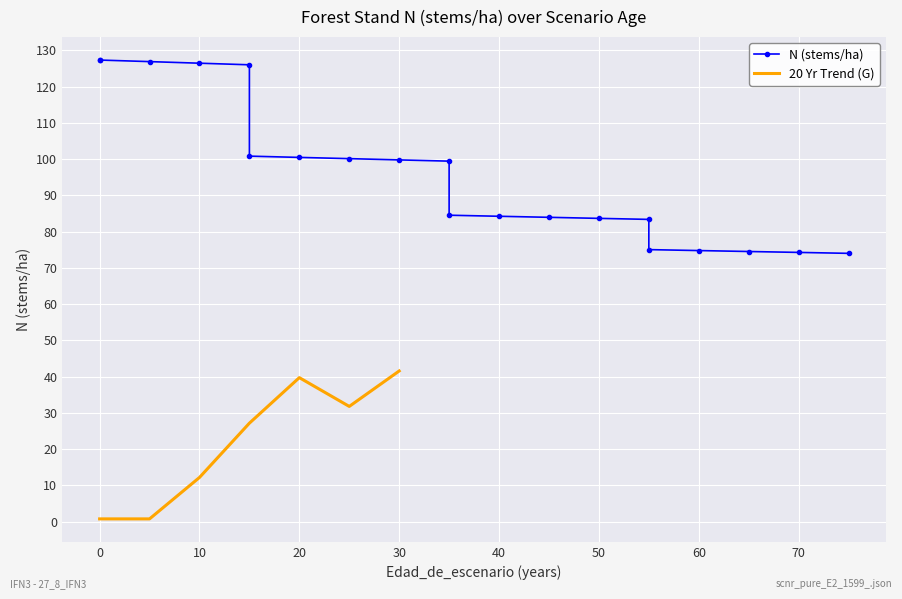

Where is the data nearest to the value 100?

25